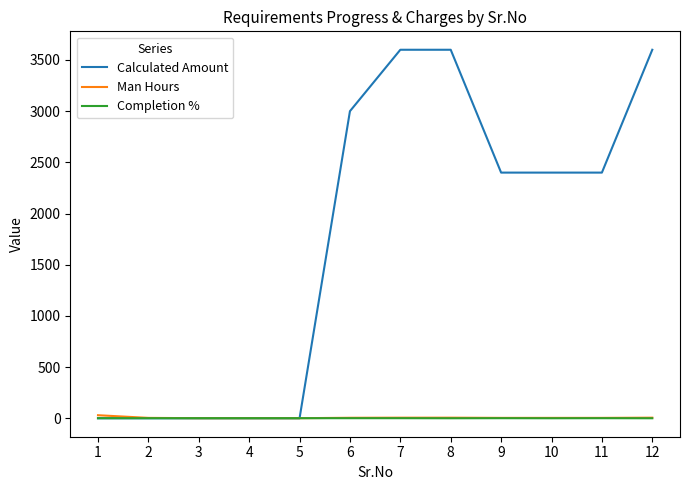

What is the maximum value shown in the chart?

3600.0